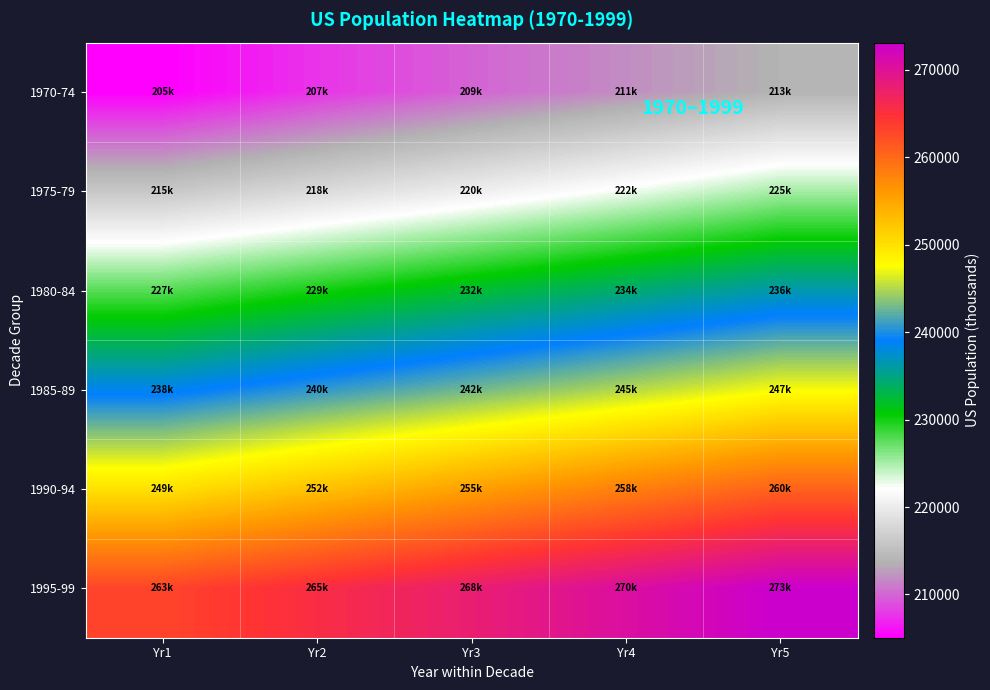

How many data points does each series have?

5